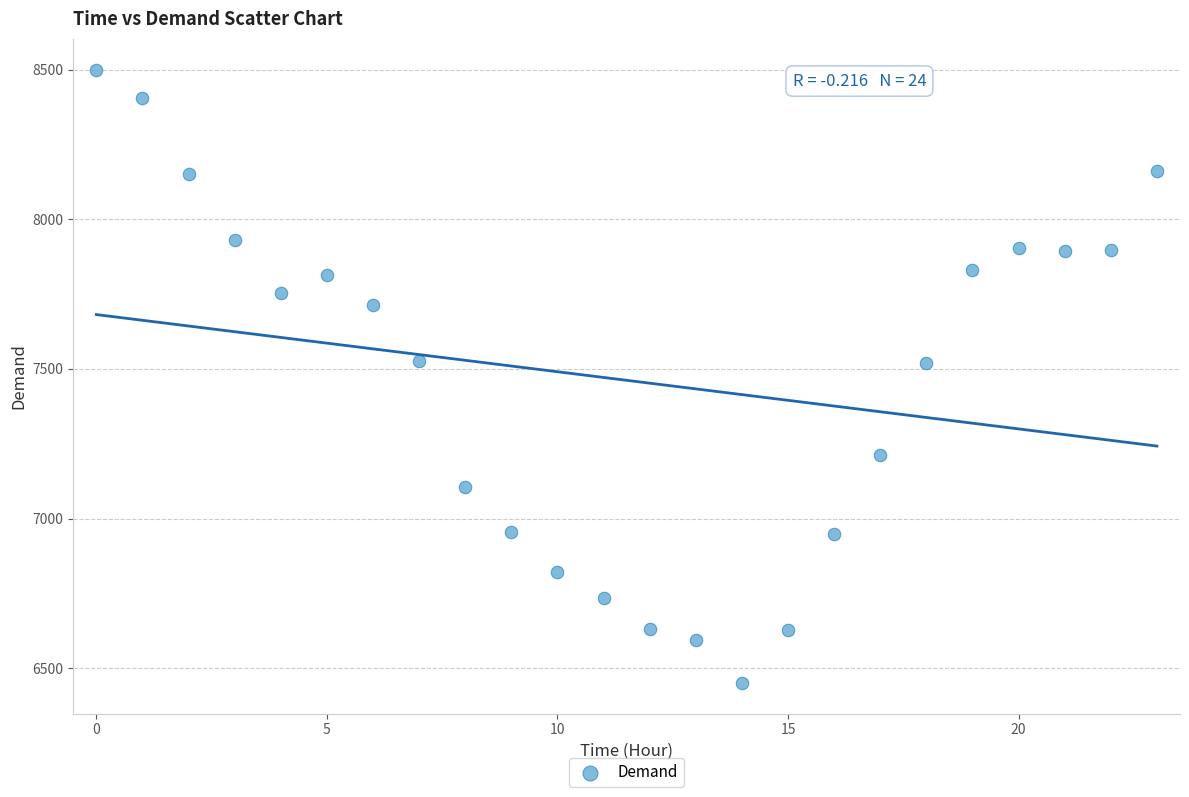

What is the range of Y values (max minus min)?

2049